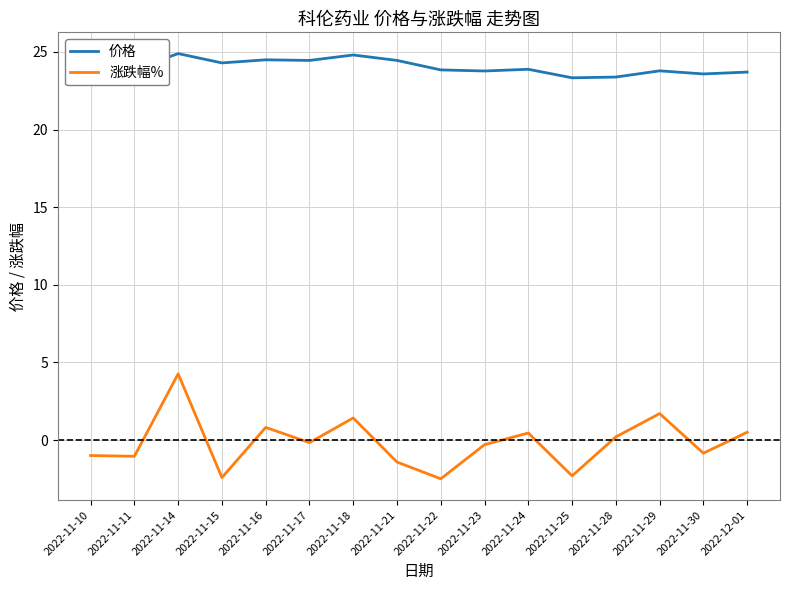

True or false: 价格 has more than 2 interior local peaks.

True